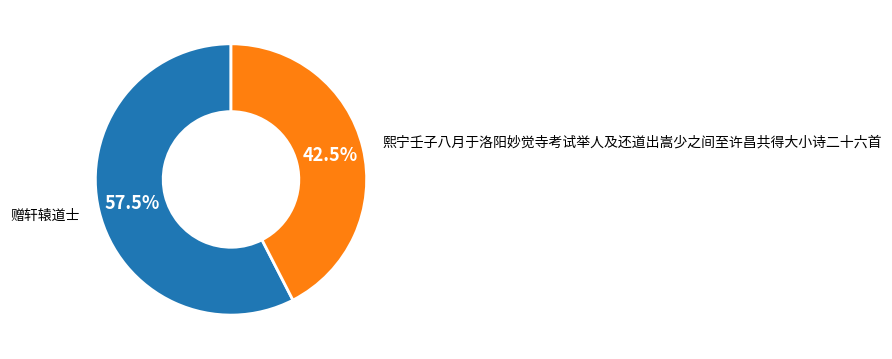

Rank the categories by value from lowest to highest.

熙宁壬子八月于洛阳妙觉寺考试举人及还道出嵩少之间至许昌共得大小诗二十六首, 赠轩辕道士